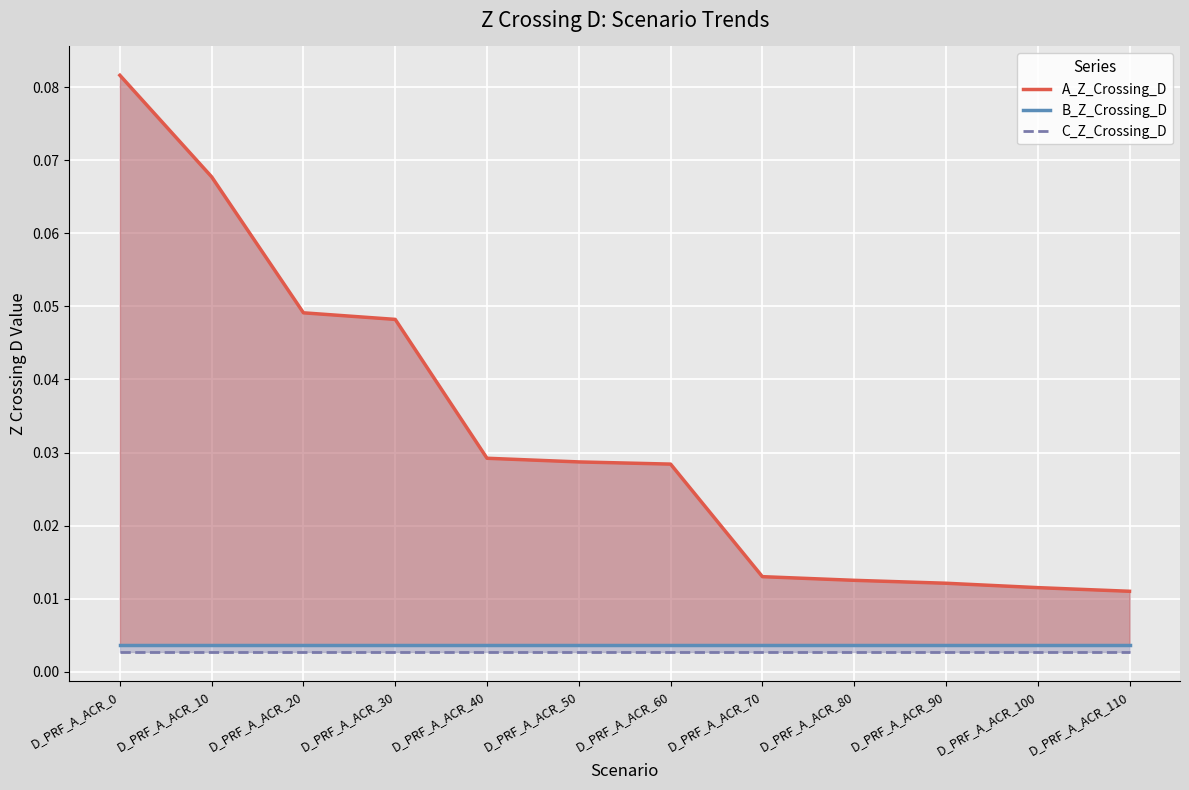

How many categories are shown in the chart?

12